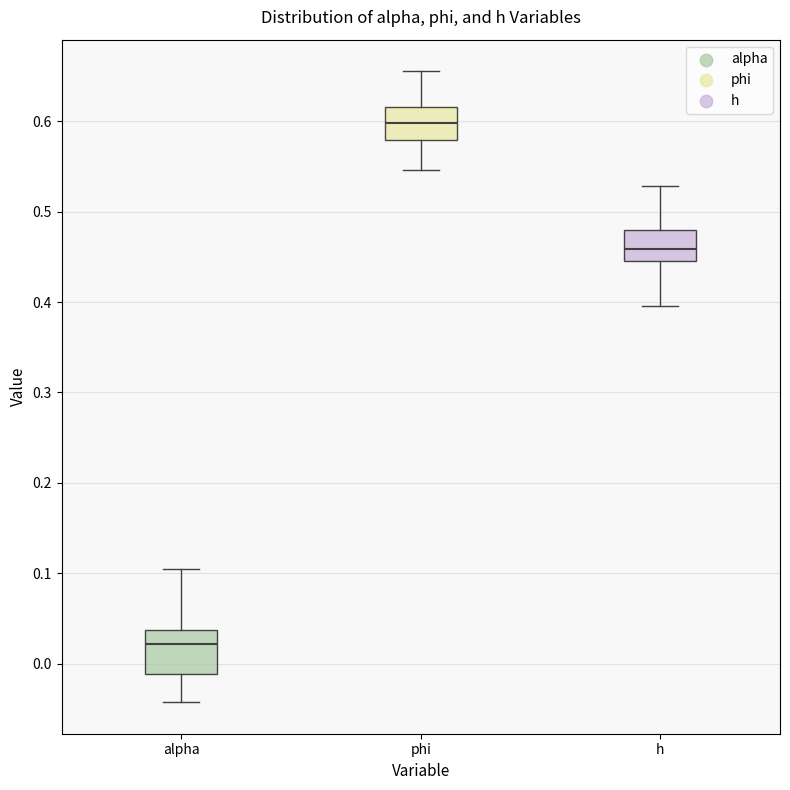

Where does the upper whisker of the box for h end on the y-axis? The values are not printed on the chart, so give them approximately, as read against the axis.

0.53